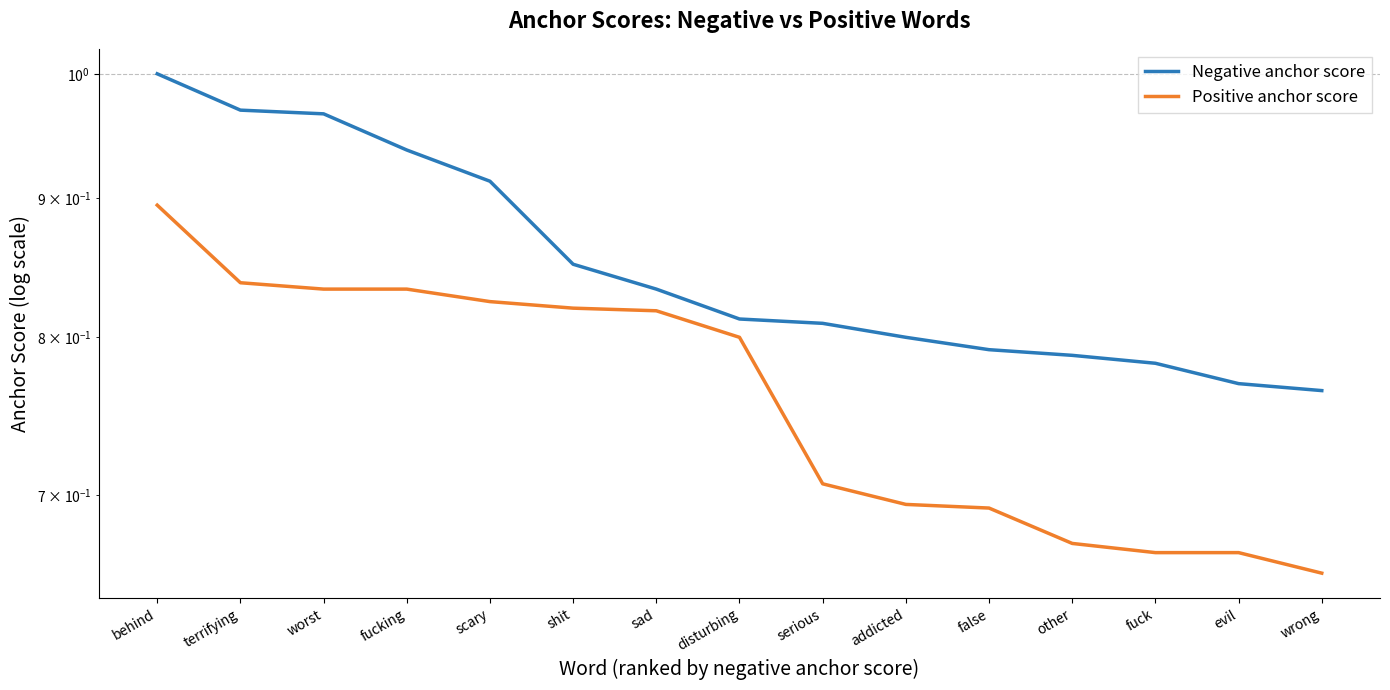

How many Positive anchor score values are between 0 and 1?

15